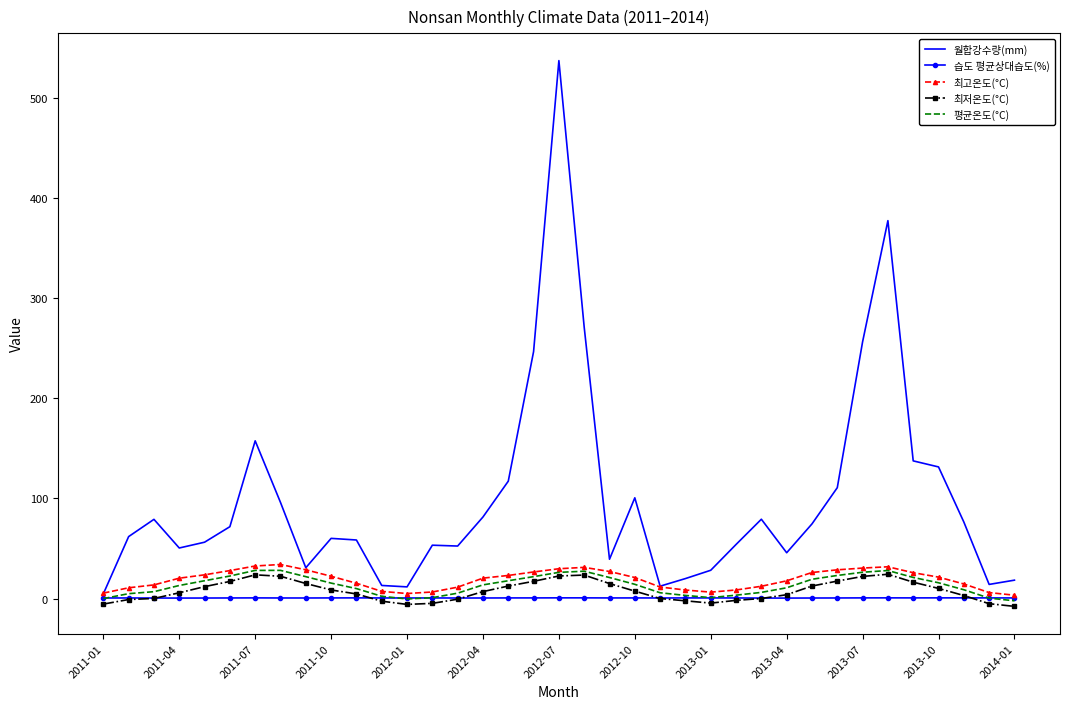

Which series has the largest range (max minus min)?

월합강수량(mm)